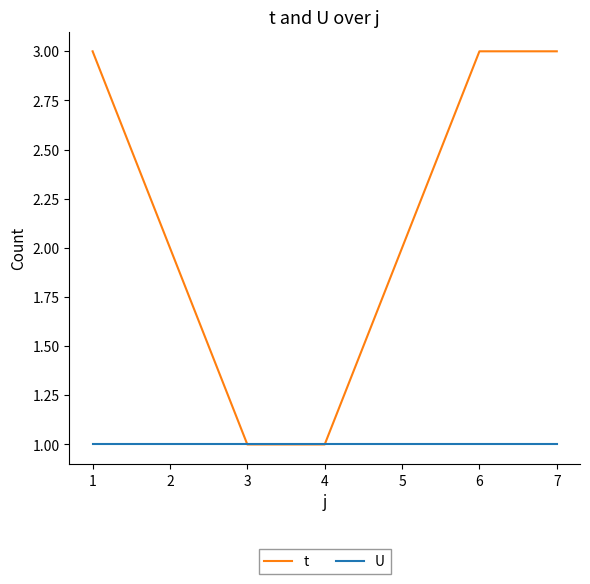

Is this an area chart (filled region under the line)?

No